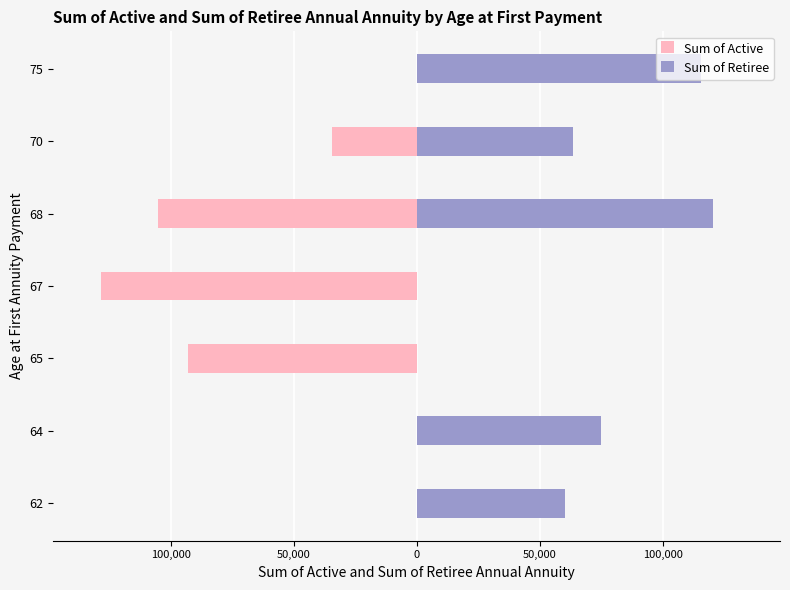

How many bars are there in total?

14